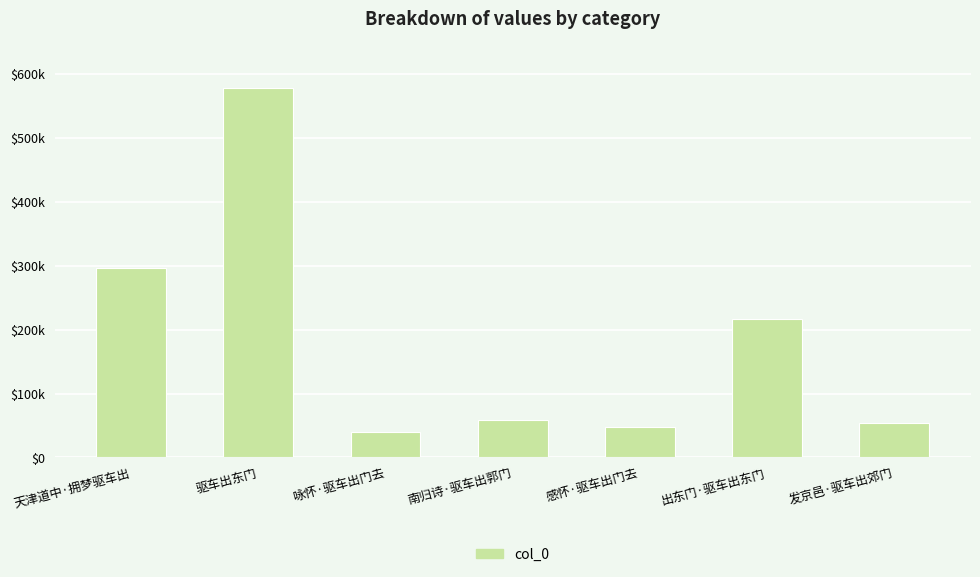

Which label corresponds to the largest value in the chart?

驱车出东门